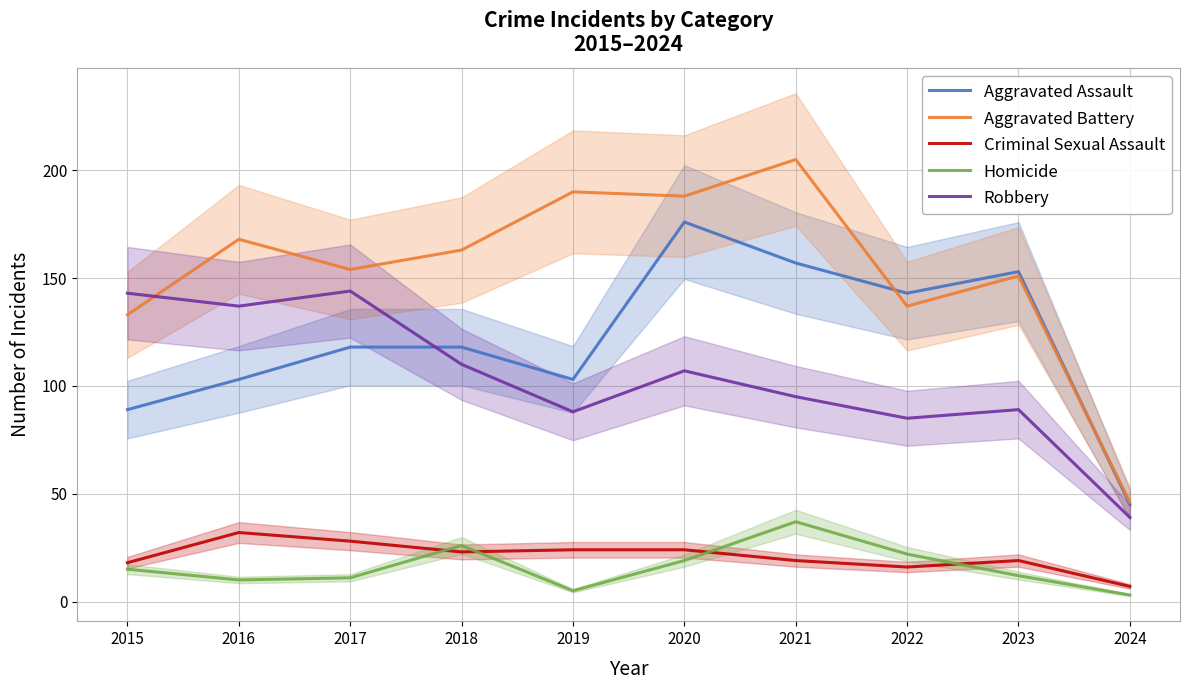

Rank the series by their maximum value, from highest to lowest.

Aggravated Battery, Aggravated Assault, Robbery, Homicide, Criminal Sexual Assault